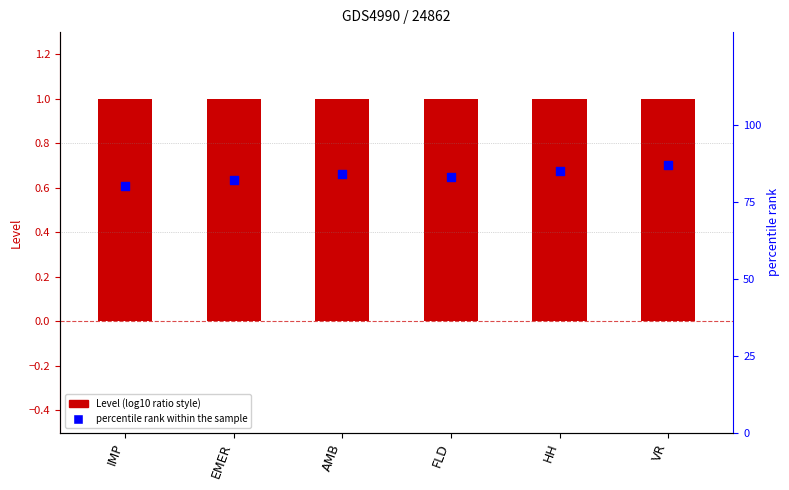

At which category is the sum across all series the highest?

VR